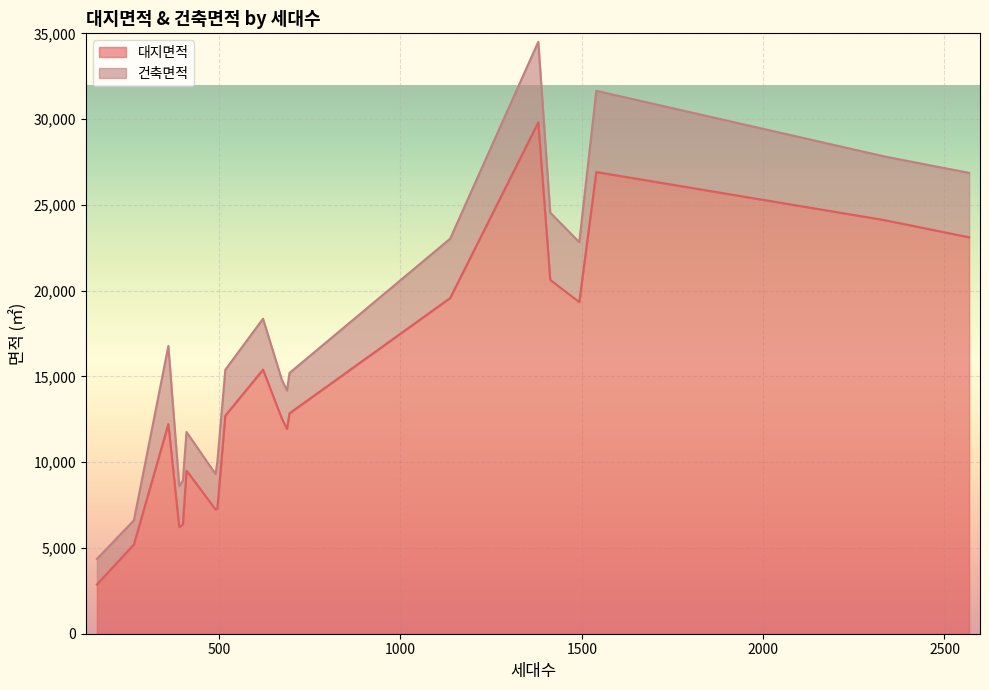

What is the minimum value for 대지면적?

2871.6